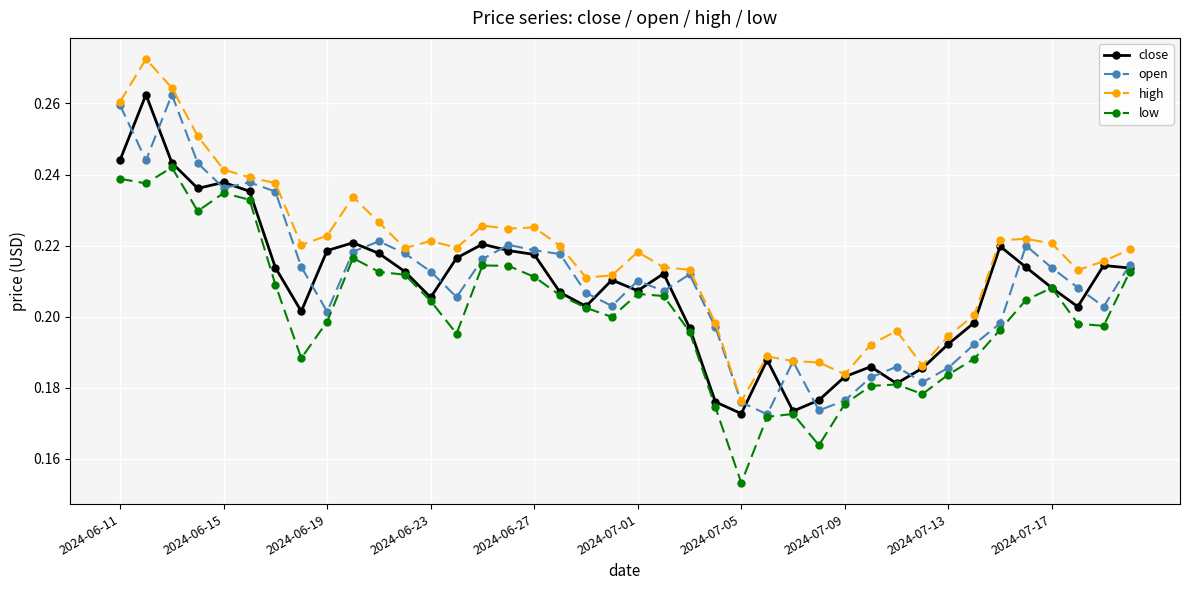

How many high values are between 0 and 1?

40